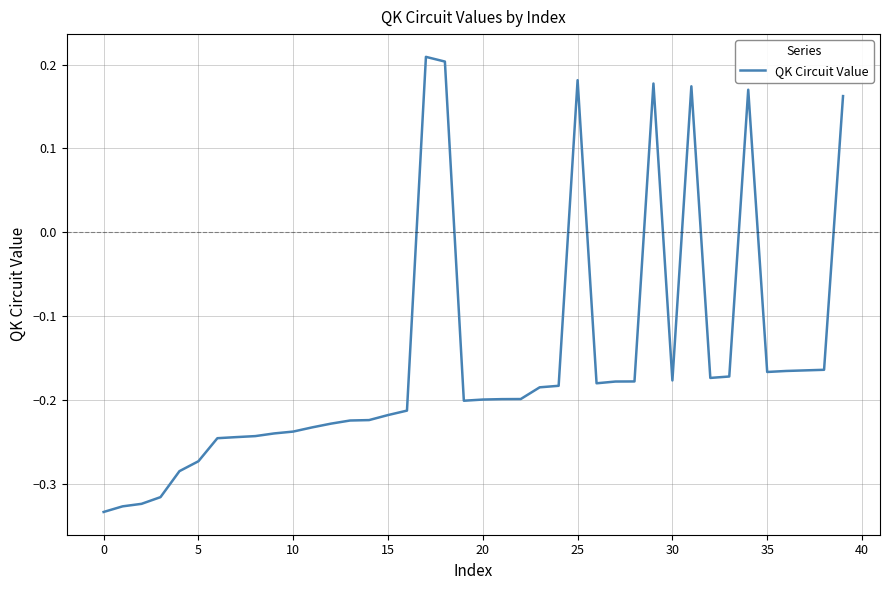

How many lines are shown in the chart?

1